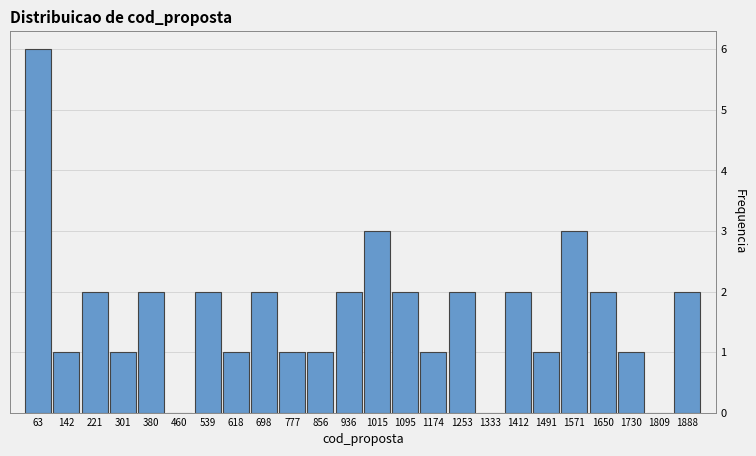

Over which range of the x-axis is the bar tallest?

20 to 100